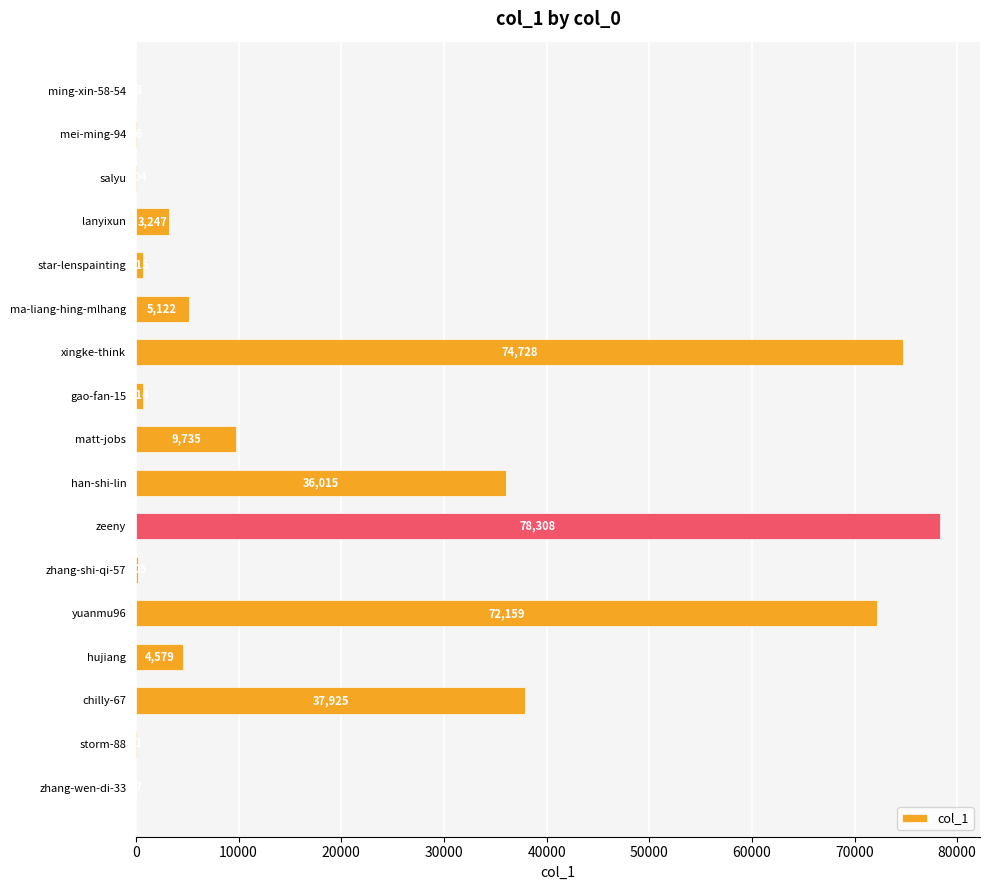

What is the sum of all values?

323773